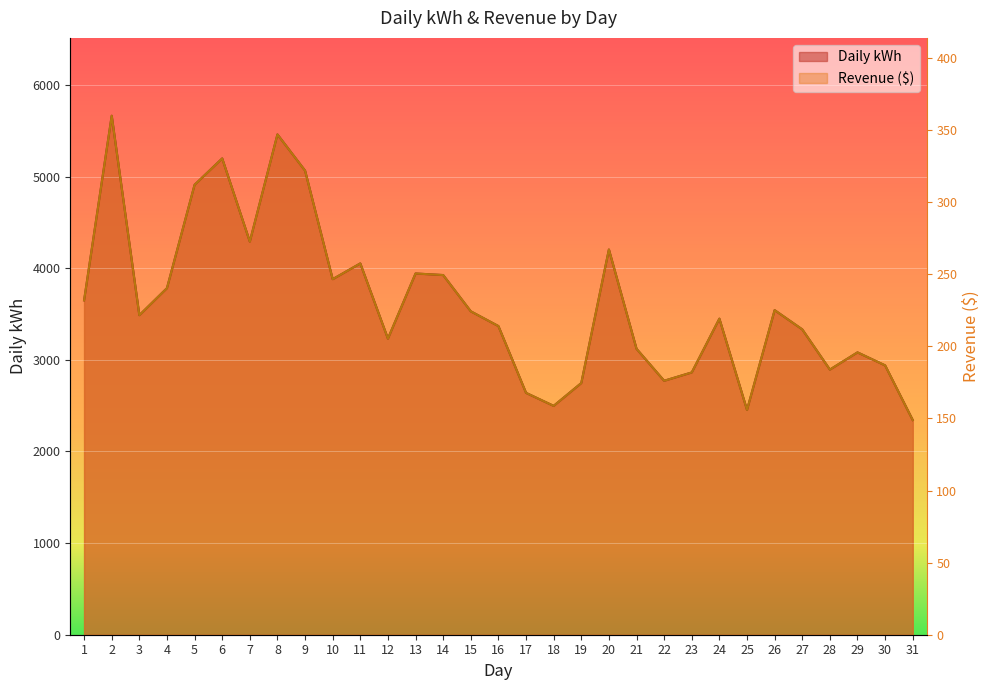

What value does the Revenue ($) series have at 5?

4910.9